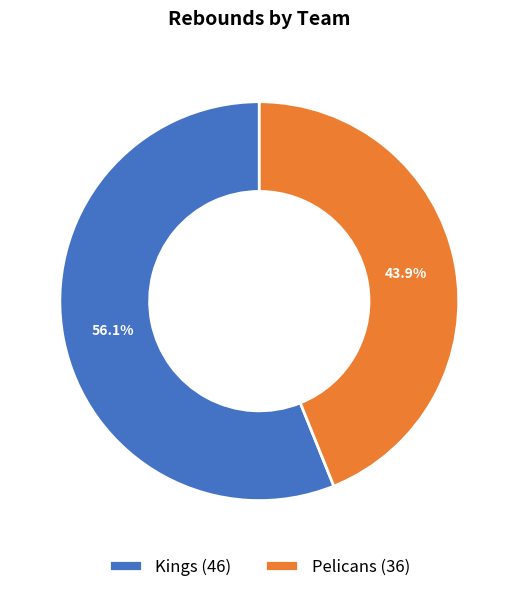

What is the ratio of the value at Pelicans to the value at Kings?

0.8